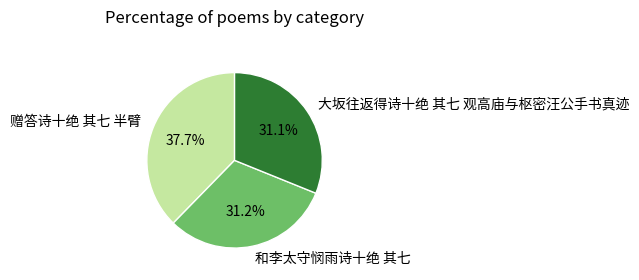

What is the largest slice in the pie chart?

赠答诗十绝 其七 半臂